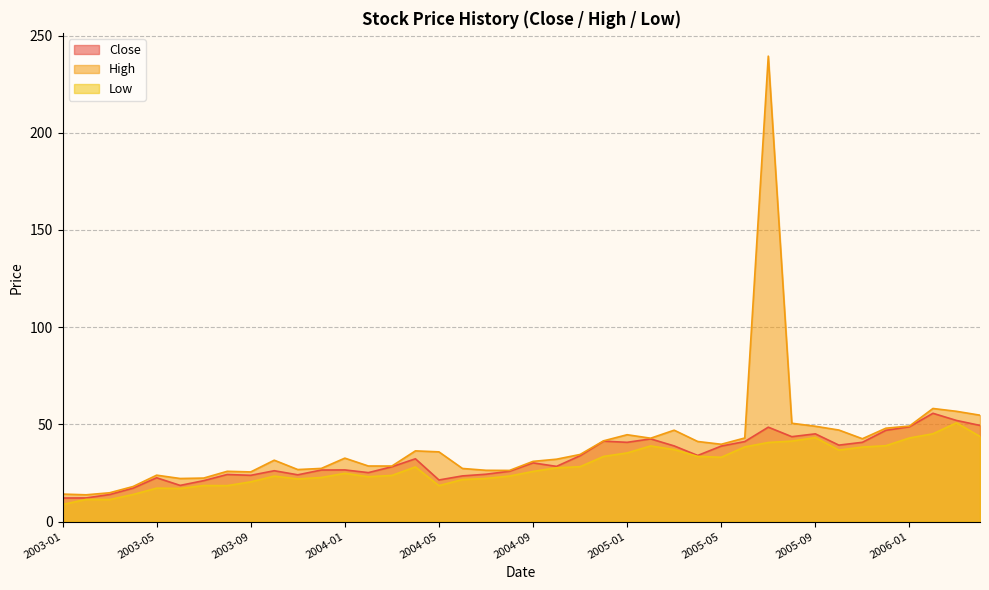

What is the average value of the Low series?

28.6